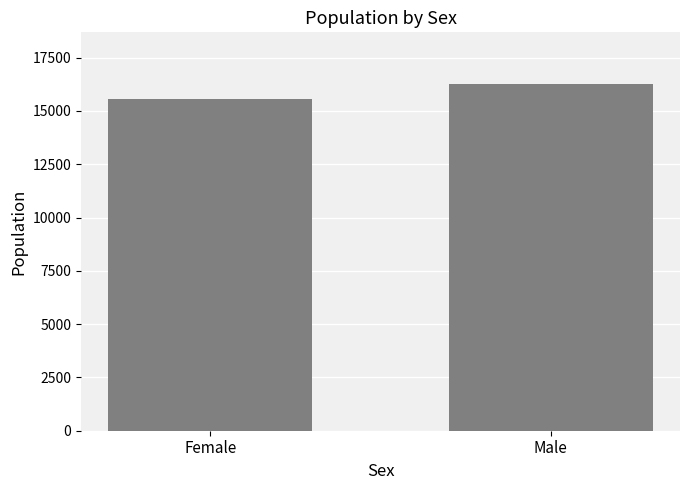

What is the difference between the maximum and minimum values?

701